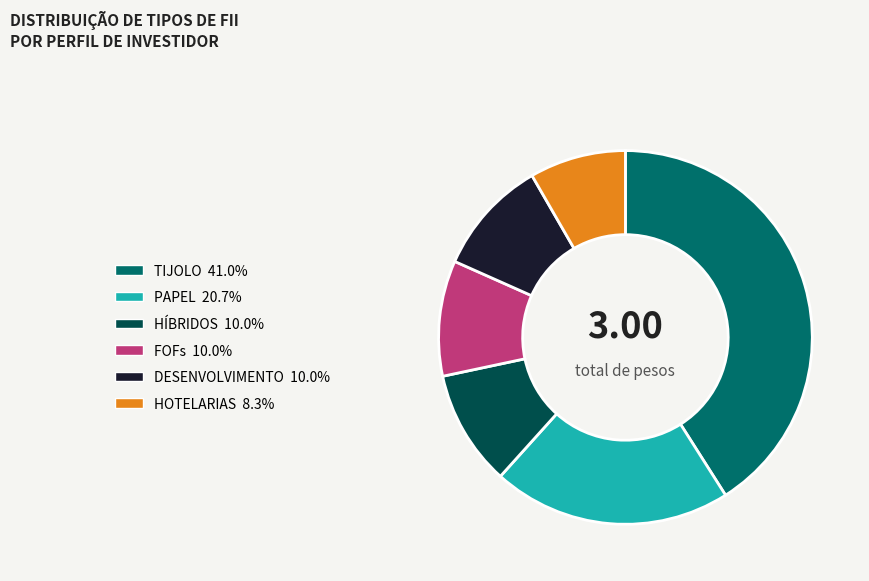

Does any single category account for the majority?

No